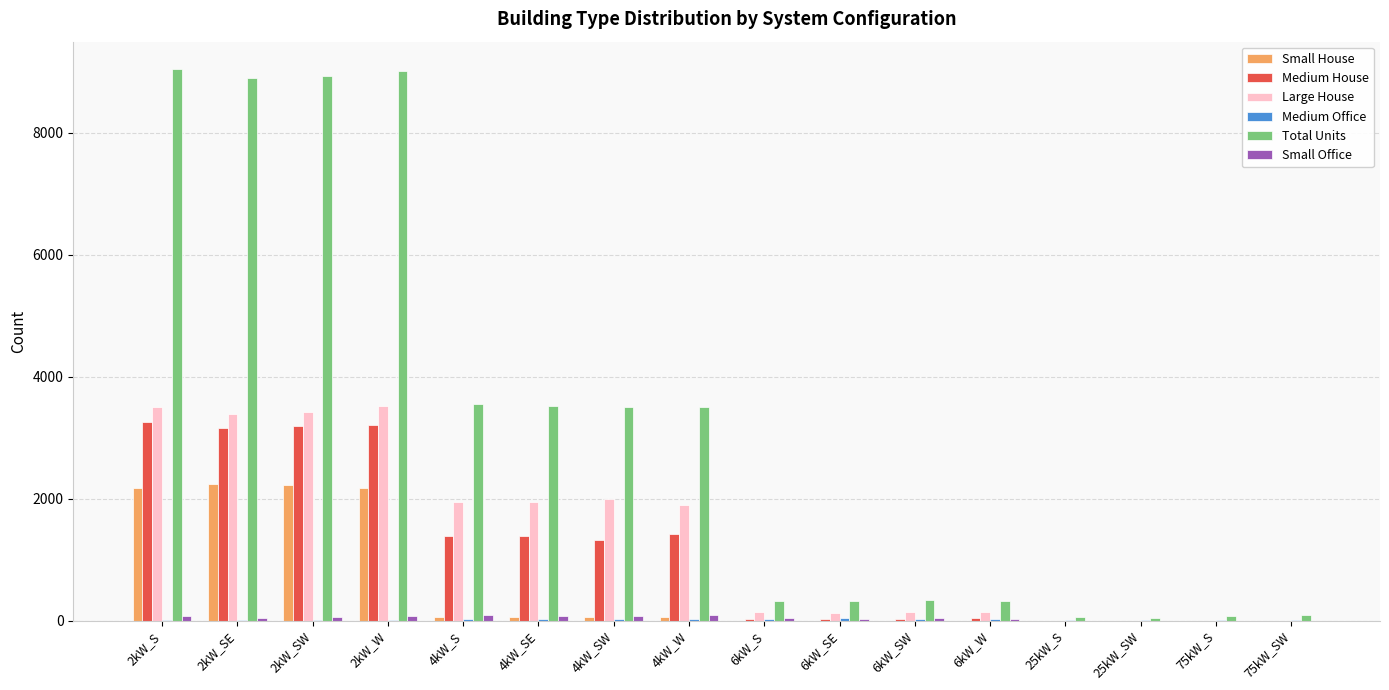

Between 2kW_SW and 4kW_SE, which series saw the biggest shift?

Total Units